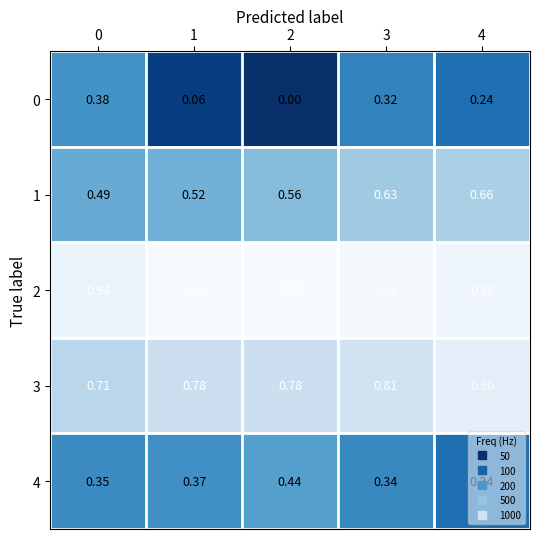

Reading right to left, what are all the values shown in this chart?

0: 4=0.2	3=0.3	2=0.0	1=0.1	0=0.4
1: 4=0.7	3=0.6	2=0.6	1=0.5	0=0.5
2: 4=1.0	3=1.0	2=1.0	1=1.0	0=0.9
3: 4=0.9	3=0.8	2=0.8	1=0.8	0=0.7
4: 4=0.2	3=0.3	2=0.4	1=0.4	0=0.3